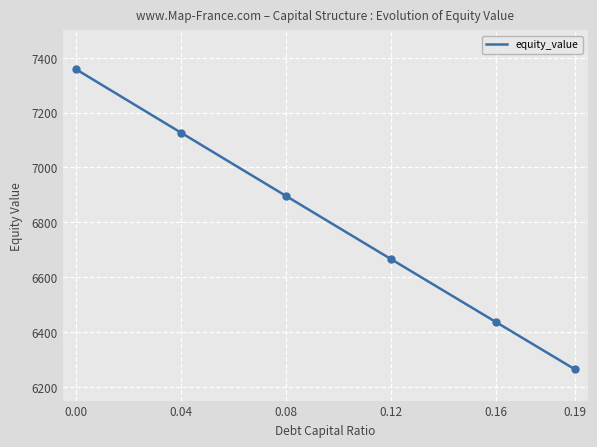

How many categories are shown in the chart?

20